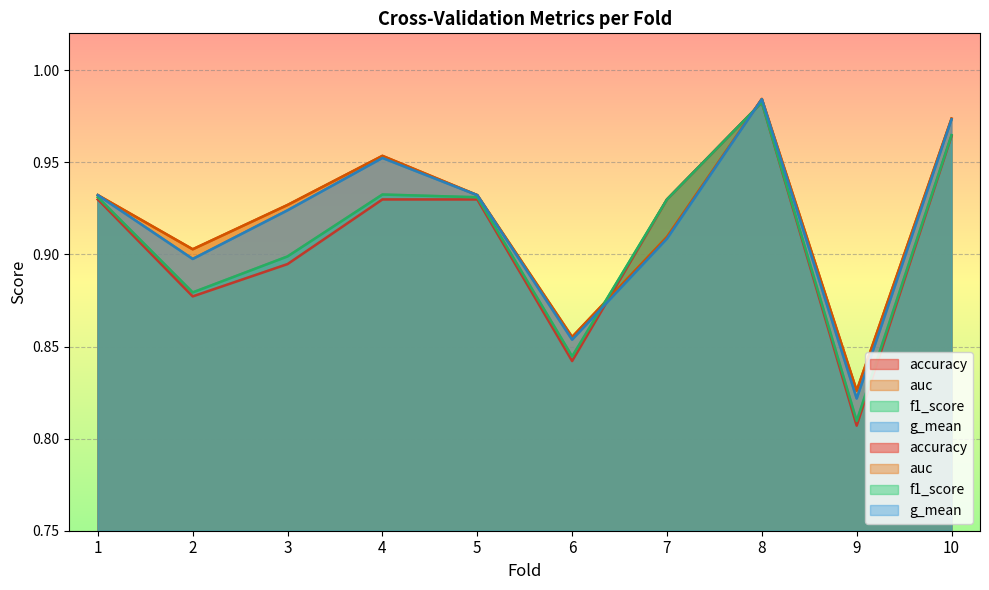

Reading left to right, list all the values displayed in this chart.

accuracy: 0.9	0.9	0.9	0.9	0.9	0.8	0.9	1.0	0.8	1.0
auc: 0.9	0.9	0.9	1.0	0.9	0.9	0.9	1.0	0.8	1.0
f1_score: 0.9	0.9	0.9	0.9	0.9	0.8	0.9	1.0	0.8	1.0
g_mean: 0.9	0.9	0.9	1.0	0.9	0.9	0.9	1.0	0.8	1.0